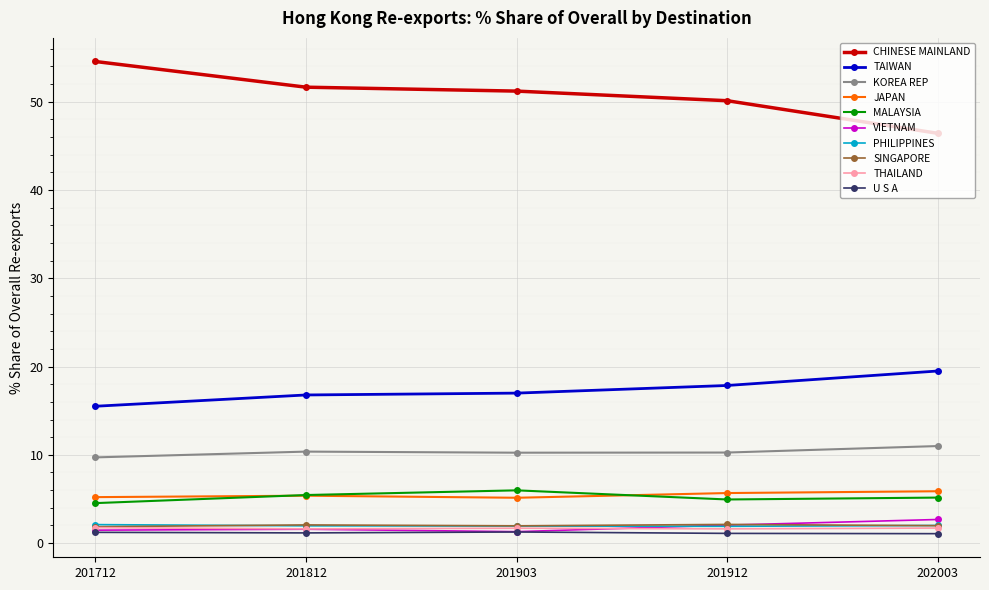

What is the total value across all series at 201903?

97.7